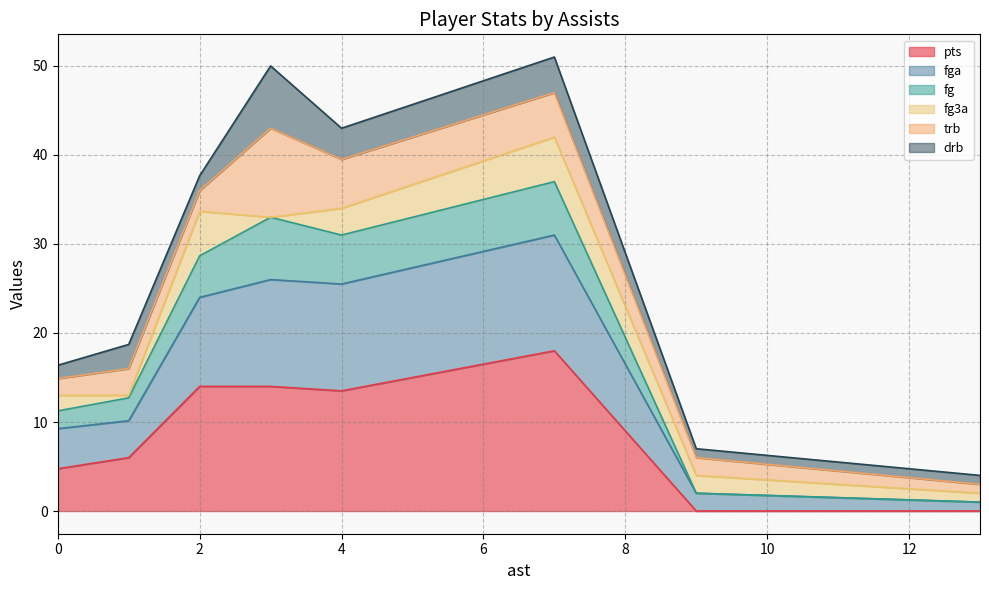

What is the total value across all series at 0?

16.4